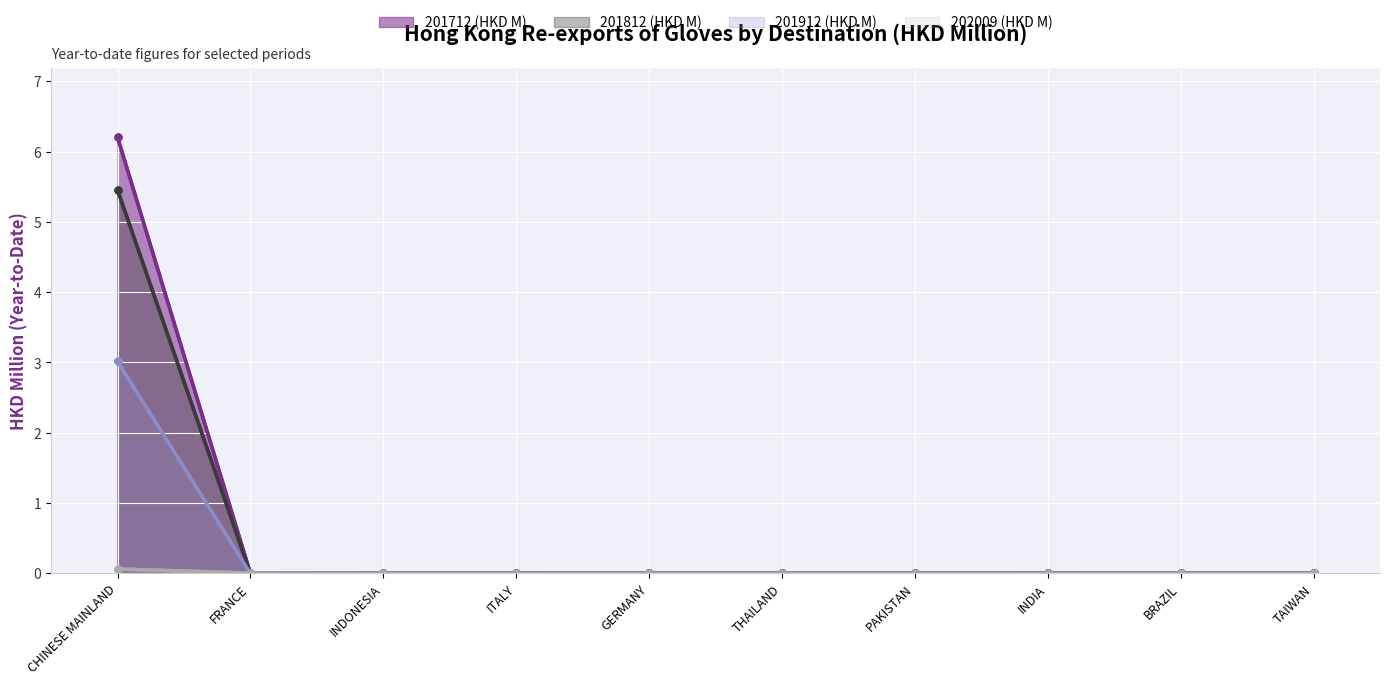

What is the difference between the maximum and minimum values in the 201712 (HKD M) series?

6.2